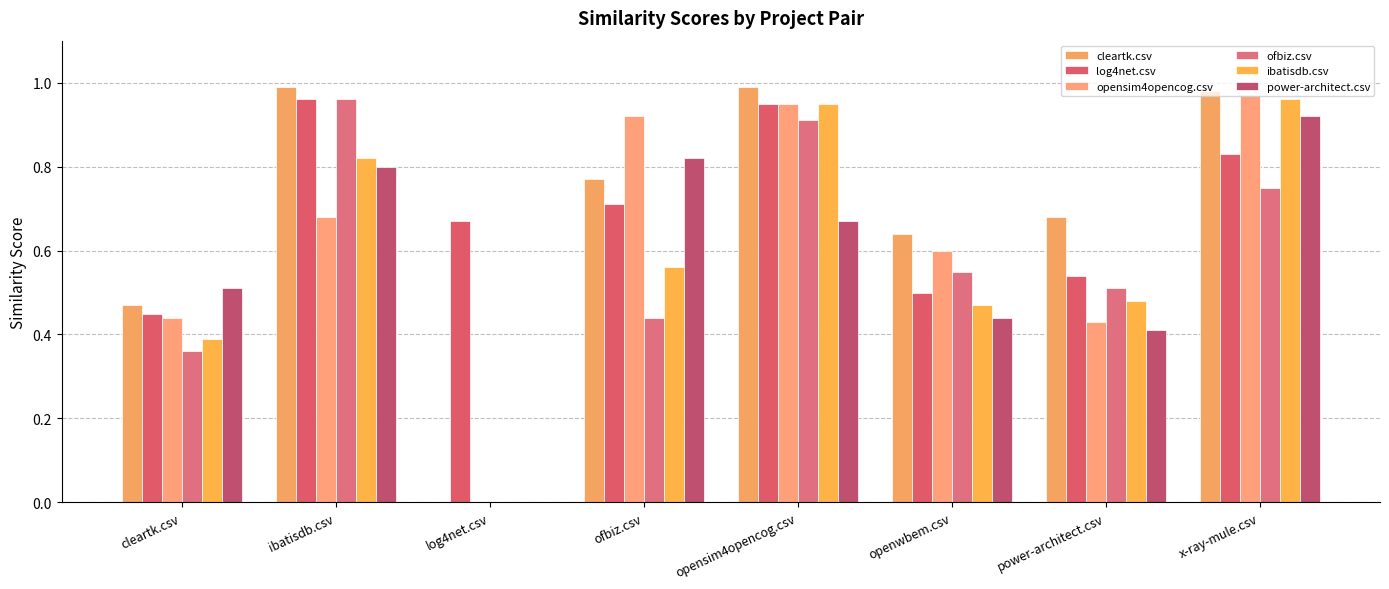

Read the opensim4opencog.csv value at ibatisdb.csv.

0.7